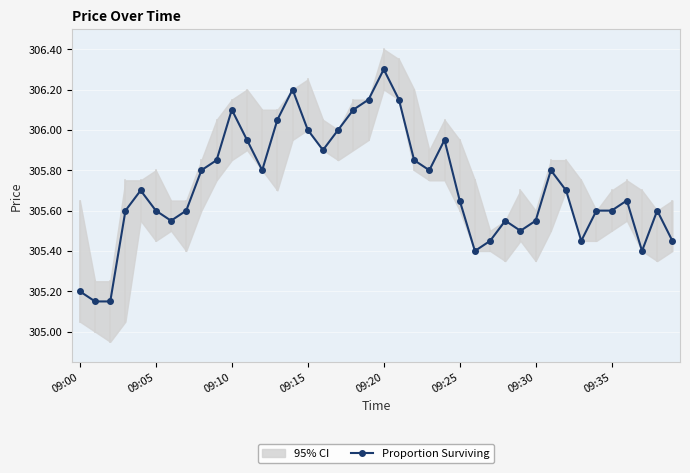

What is the value of the 31st point from the left?

305.6